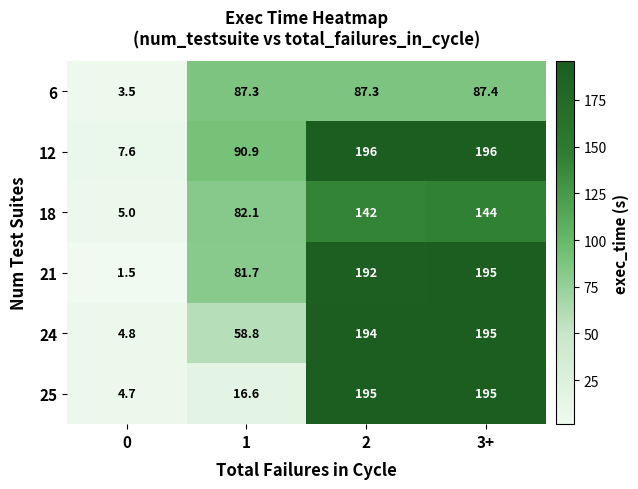

Between 1 and 3+, which series saw the biggest shift?

25